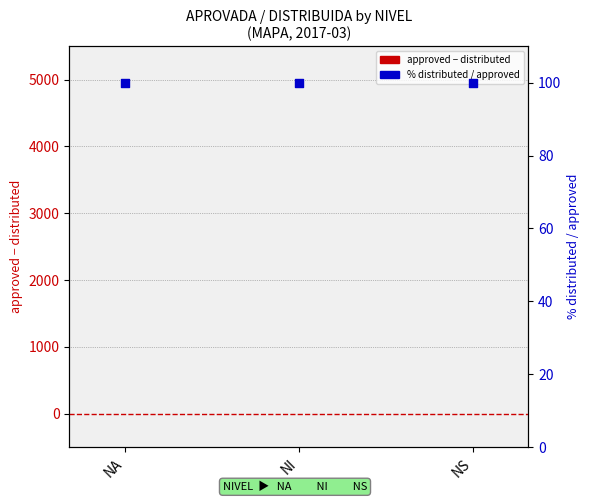

Which series has the largest Y range (max minus min)?

approved - distributed